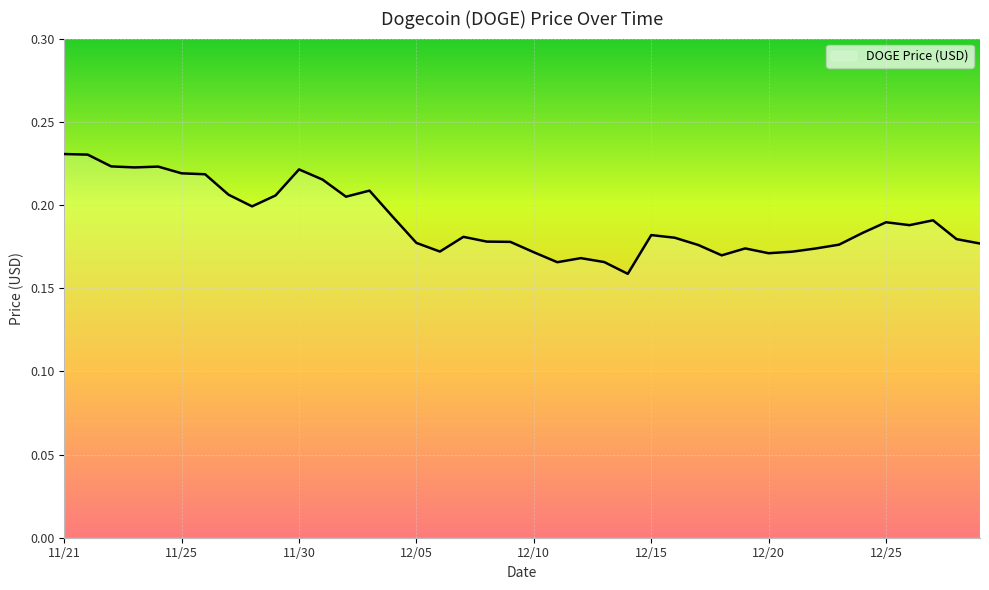

Does the chart have visible grid lines?

Yes